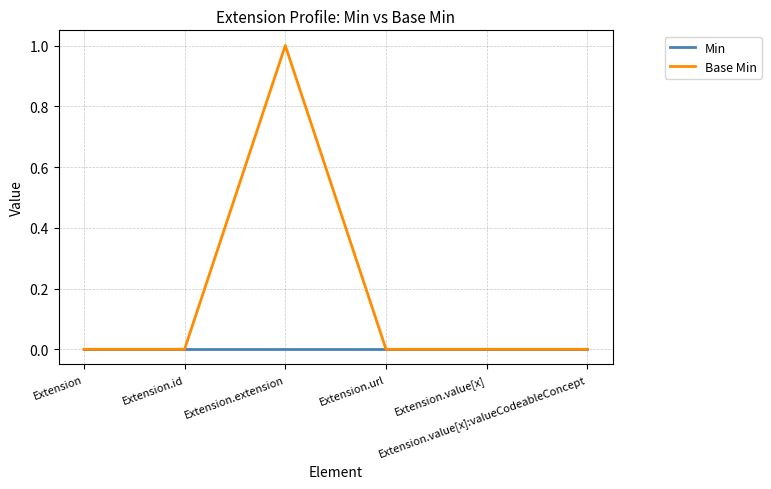

Reading left to right, list all the values displayed in this chart.

Min: Extension=0	Extension.id=0	Extension.extension=0	Extension.url=0	Extension.value[x]=0	Extension.value[x]:valueCodeableConcept=0
Base Min: Extension=0	Extension.id=0	Extension.extension=1	Extension.url=0	Extension.value[x]=0	Extension.value[x]:valueCodeableConcept=0